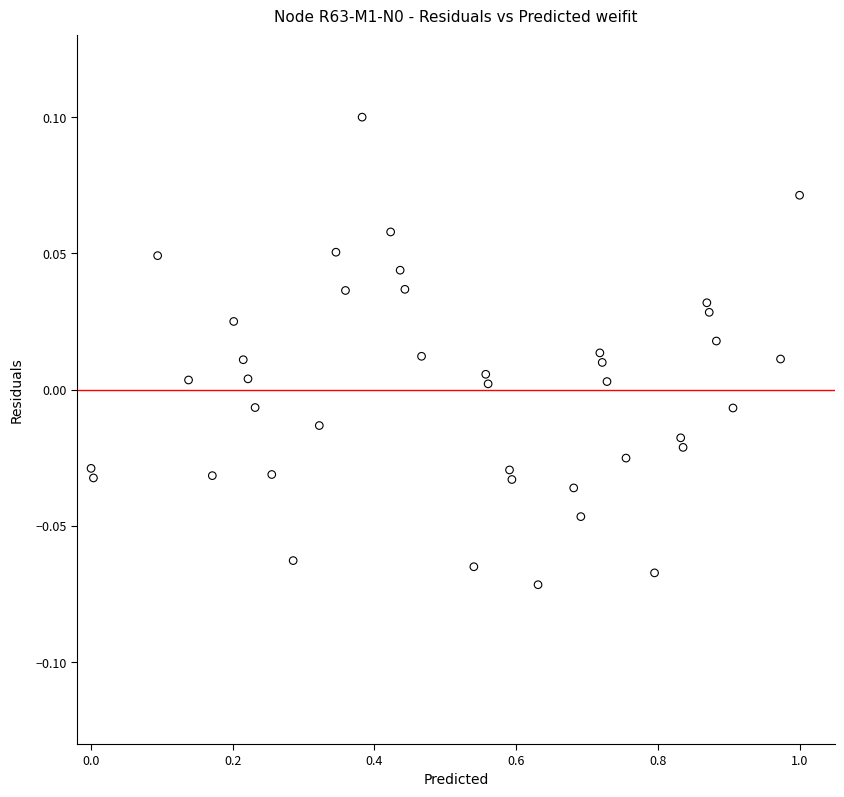

What is the range of X values (max minus min)?

1.0